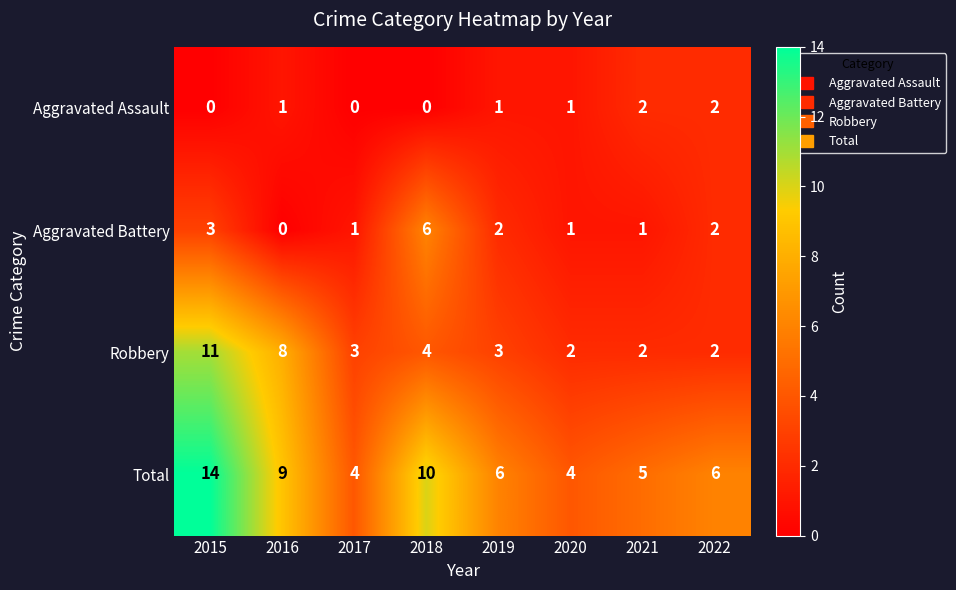

What is the difference between the maximum and minimum values in the Aggravated Battery series?

6